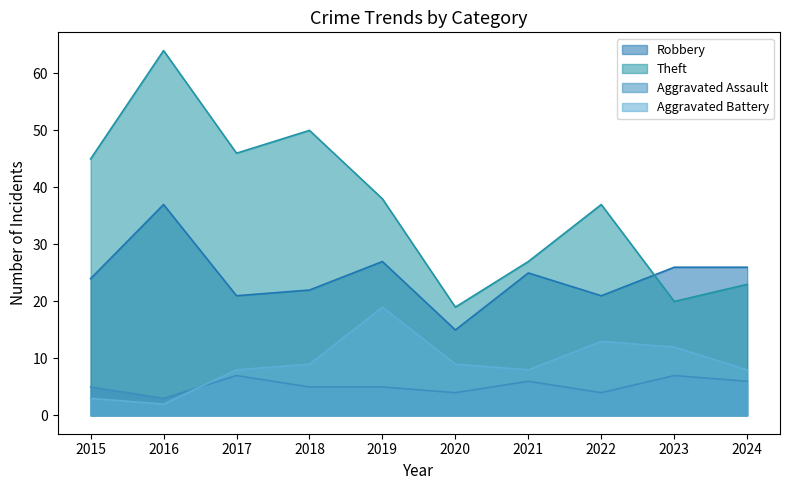

Between 2018 and 2017, which is larger?

2018